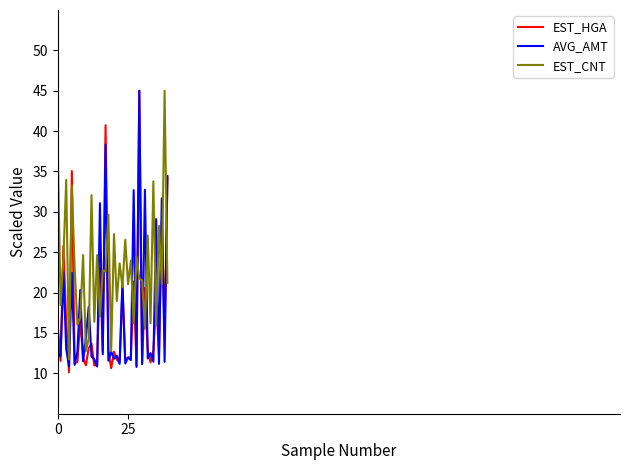

What is the smallest value displayed?

10.1